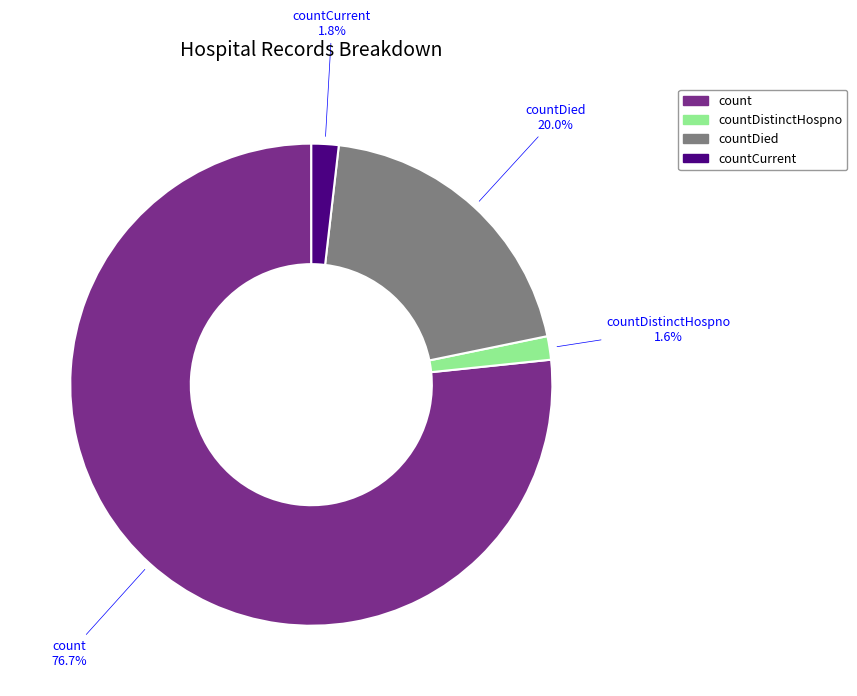

Does any single category account for the majority?

Yes